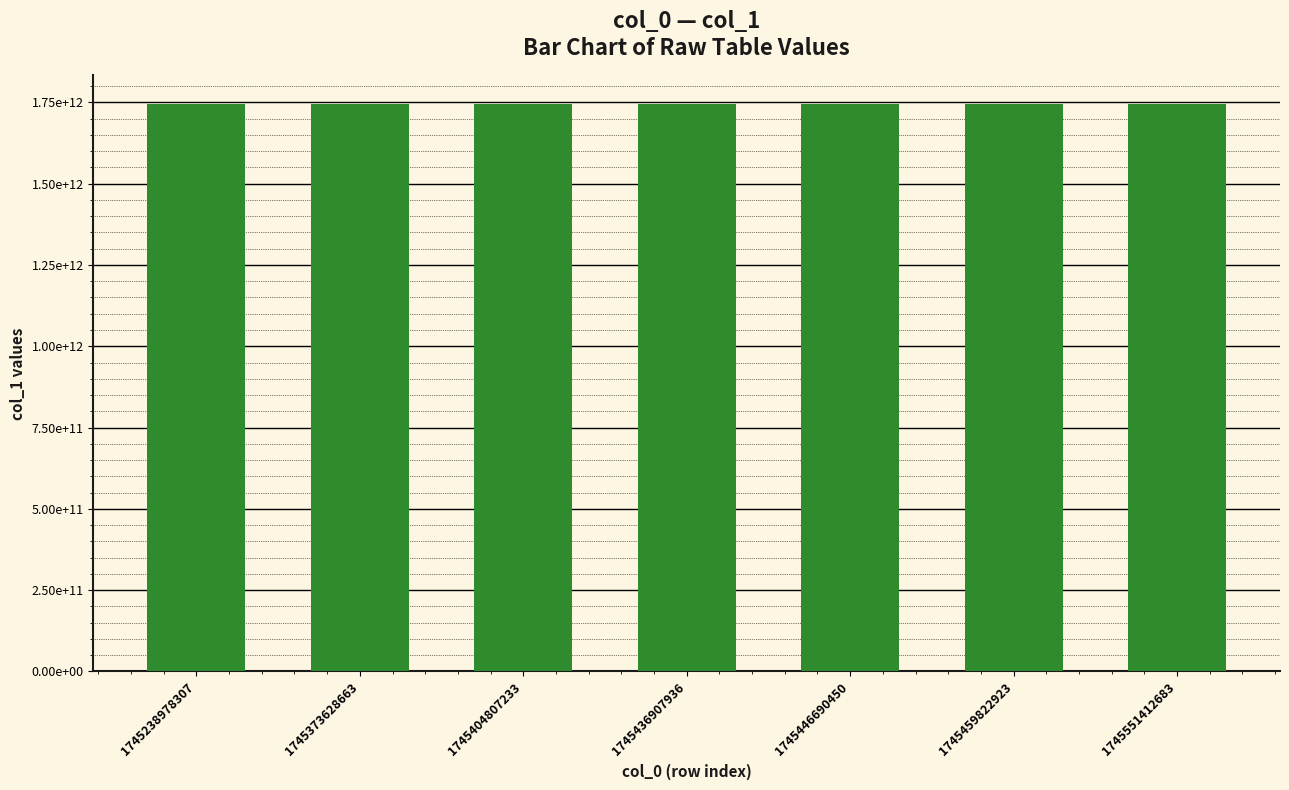

Is it true that the value at 1745238978307 is 1745239404641?

True